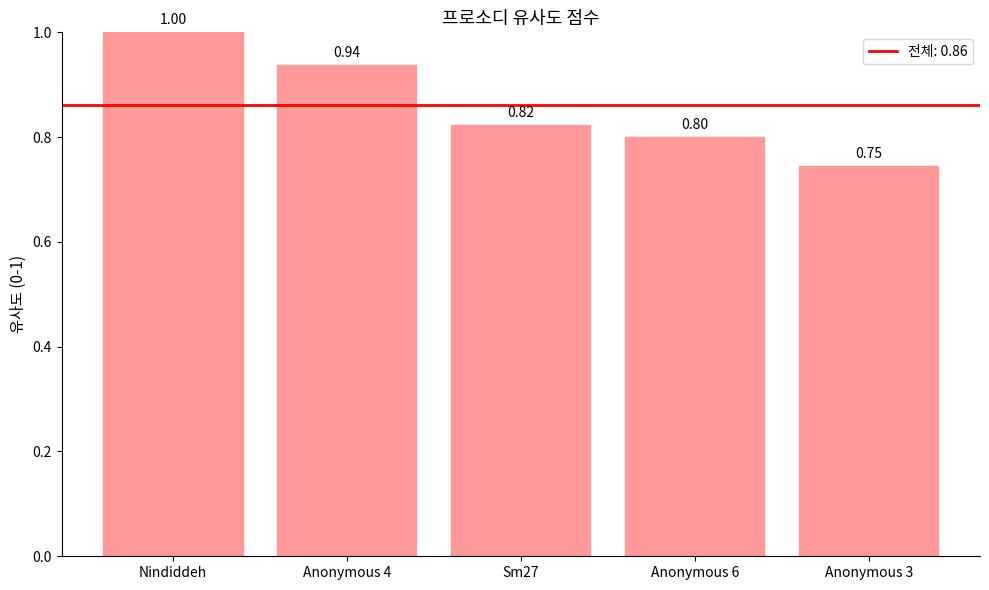

What is the sum of the values at Sm27 and Anonymous 4?

1.8